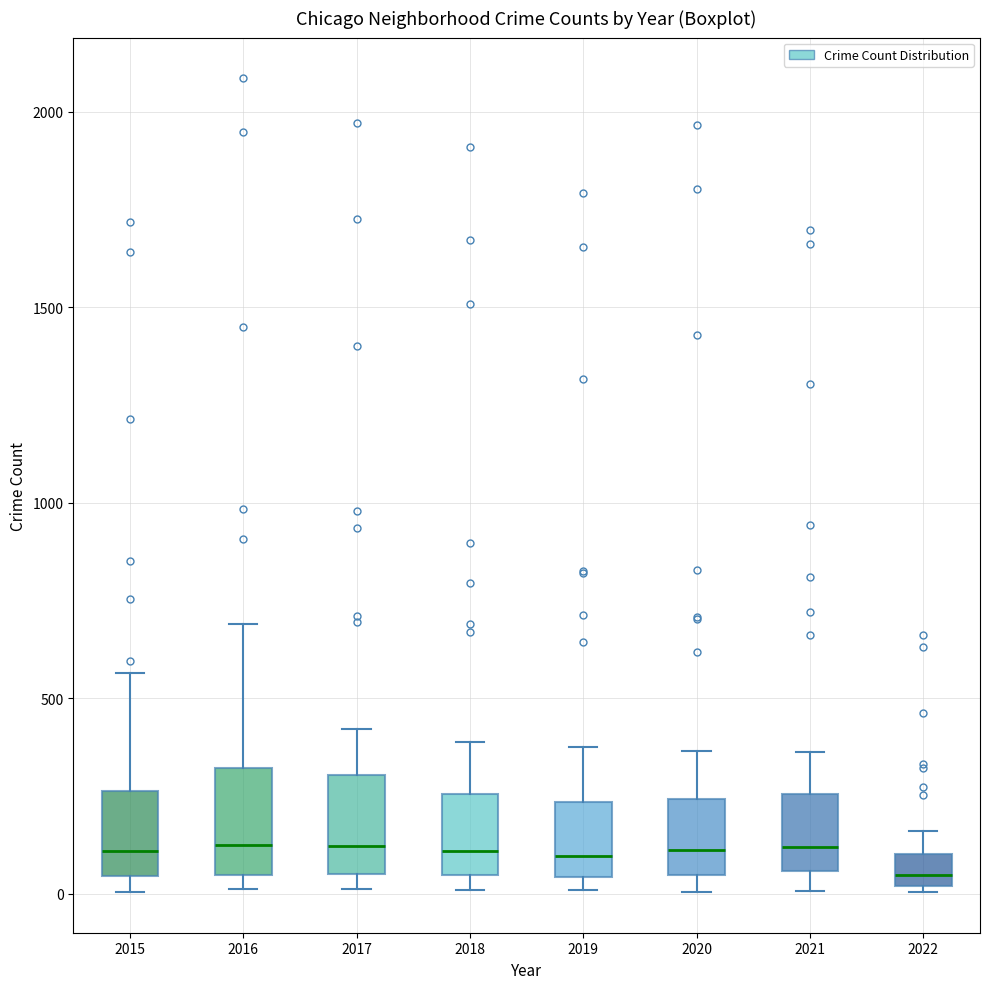

Reading left to right, transcribe this box plot: for each box, give where its median line is, the range the box spans, and where its two whiskers end, as read against the y-axis. The values are not printed on the chart, so give them approximately, as read against the axis.

2015: median 100, box 50 to 250, whiskers 0 to 550
2016: median 150, box 50 to 300, whiskers 0 to 700
2017: median 100, box 50 to 300, whiskers 0 to 400
2018: median 100, box 50 to 250, whiskers 0 to 400
2019: median 100, box 50 to 250, whiskers 0 to 400
2020: median 100, box 50 to 250, whiskers 0 to 350
2021: median 100, box 50 to 250, whiskers 0 to 350
2022: median 50, box 0 to 100, whiskers 0 to 150